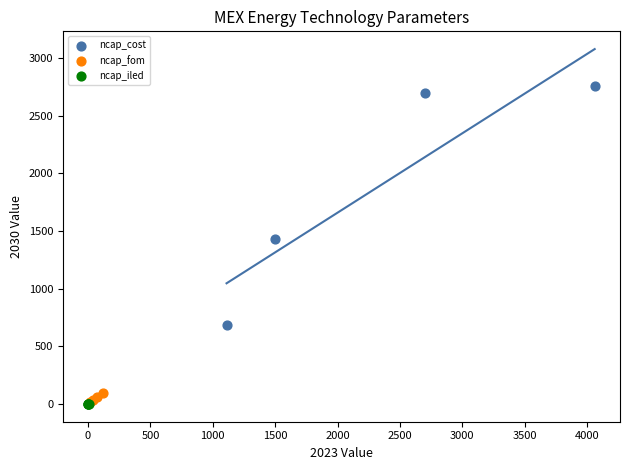

What are all the series names shown in the legend?

ncap_cost, ncap_fom, ncap_iled